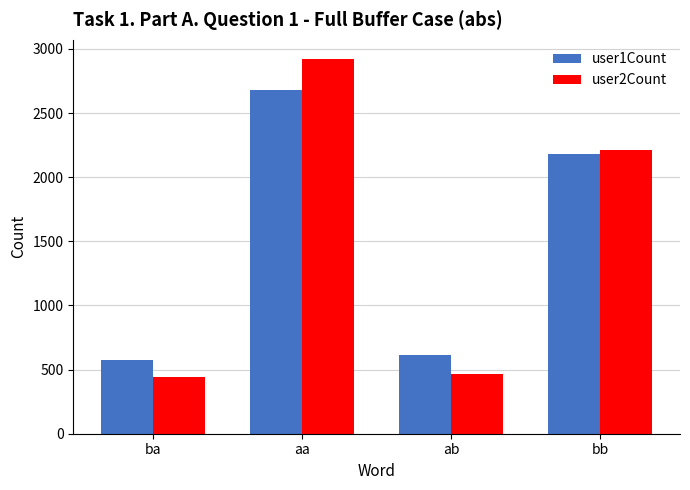

What is the sum of all user2Count values?

6049